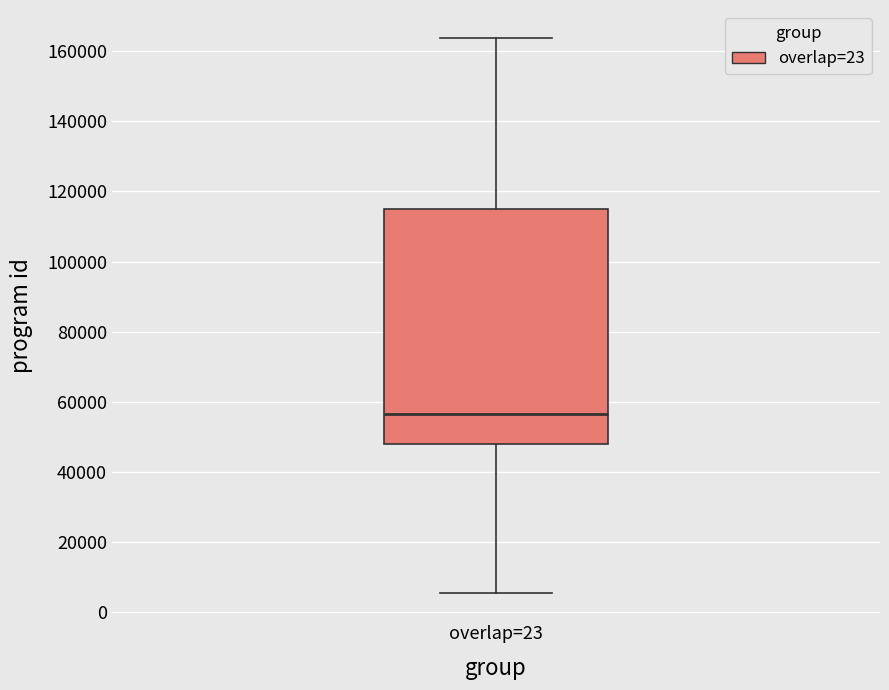

Transcribe this box plot: give where the median line is, the range the box spans, and where the two whiskers end, as read against the y-axis. The values are not printed on the chart, so give them approximately, as read against the axis.

median 56000, box 48000 to 116000, whiskers 6000 to 164000